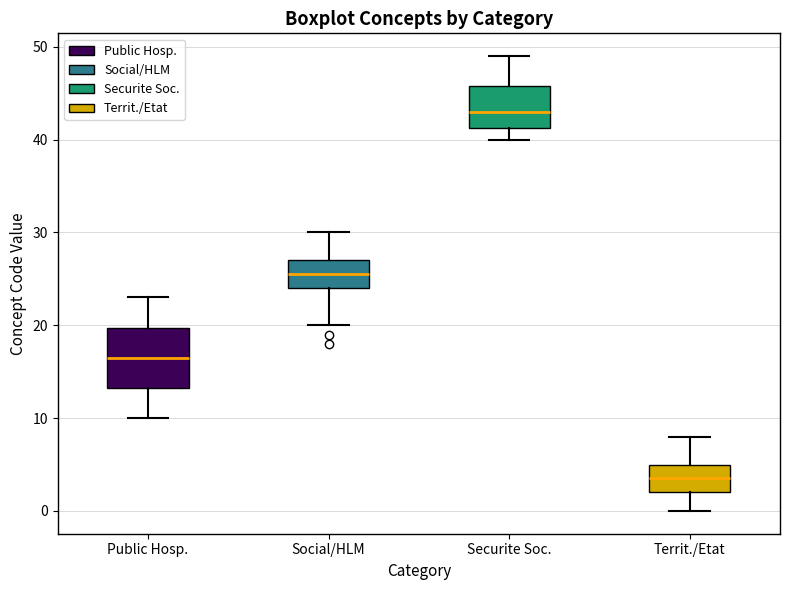

Reading left to right, transcribe this box plot: for each box, give where its median line is, the range the box spans, and where its two whiskers end, as read against the y-axis. The values are not printed on the chart, so give them approximately, as read against the axis.

Public Hosp.: median 17, box 13 to 20, whiskers 10 to 23
Social/HLM: median 26, box 24 to 27, whiskers 20 to 30
Securite Soc.: median 43, box 41 to 46, whiskers 40 to 49
Territ./Etat: median 4, box 2 to 5, whiskers 0 to 8